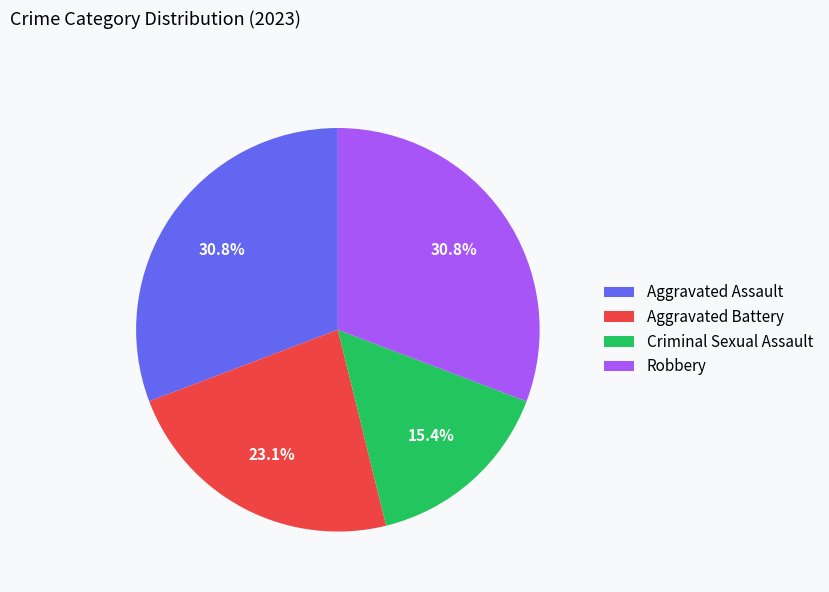

Is it true that Robbery is 44% of the pie?

False